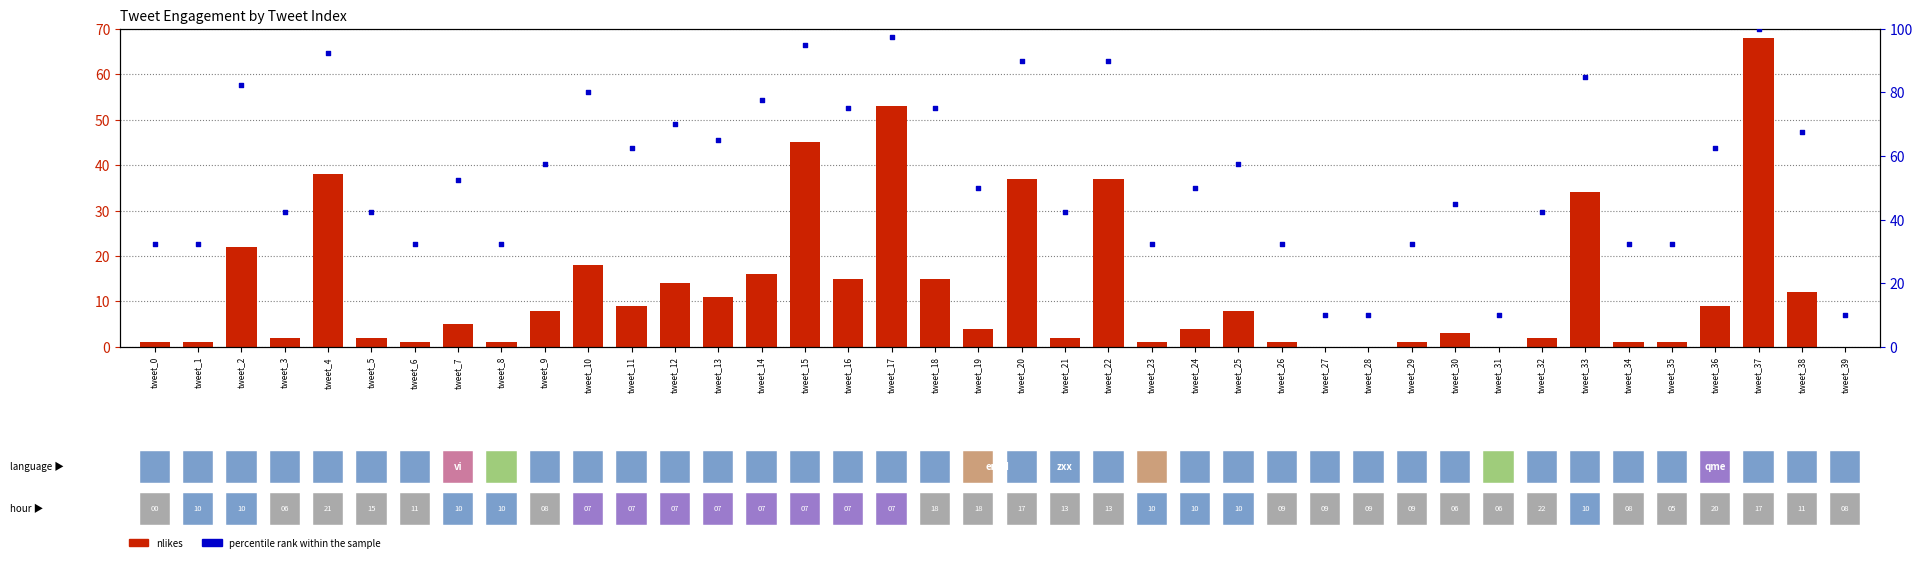

At which category is the sum across all series the highest?

tweet_37